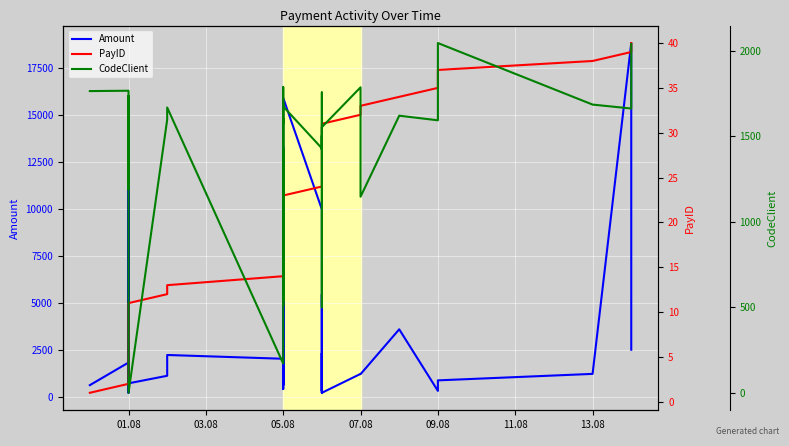

What is the value of the PayID point at the 29th from the left?

29.0